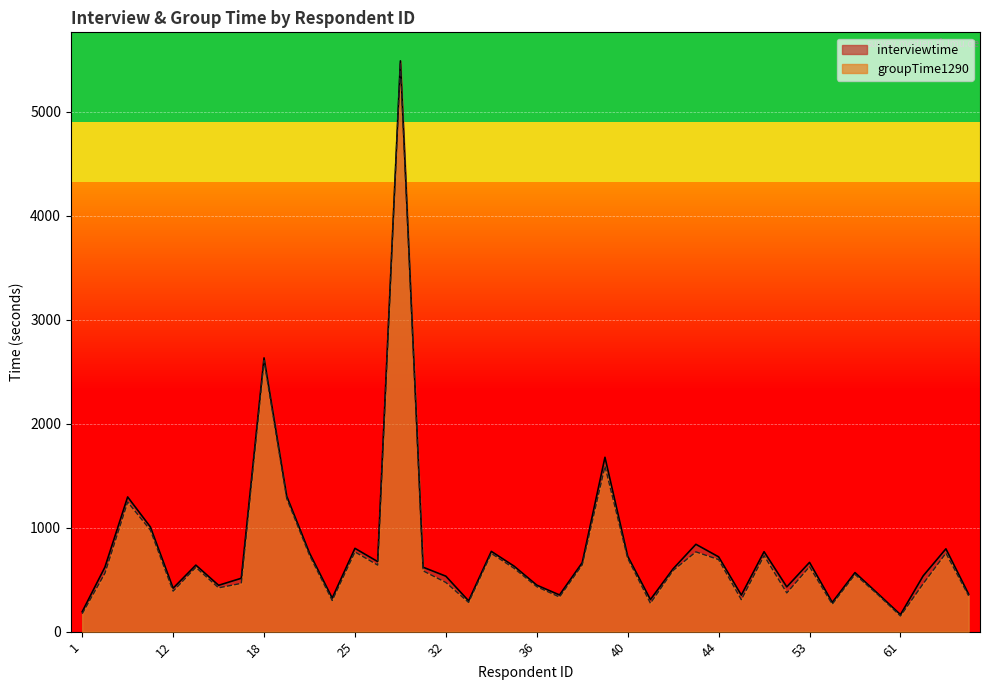

True or false: interviewtime and groupTime1290 intersect in this chart.

False